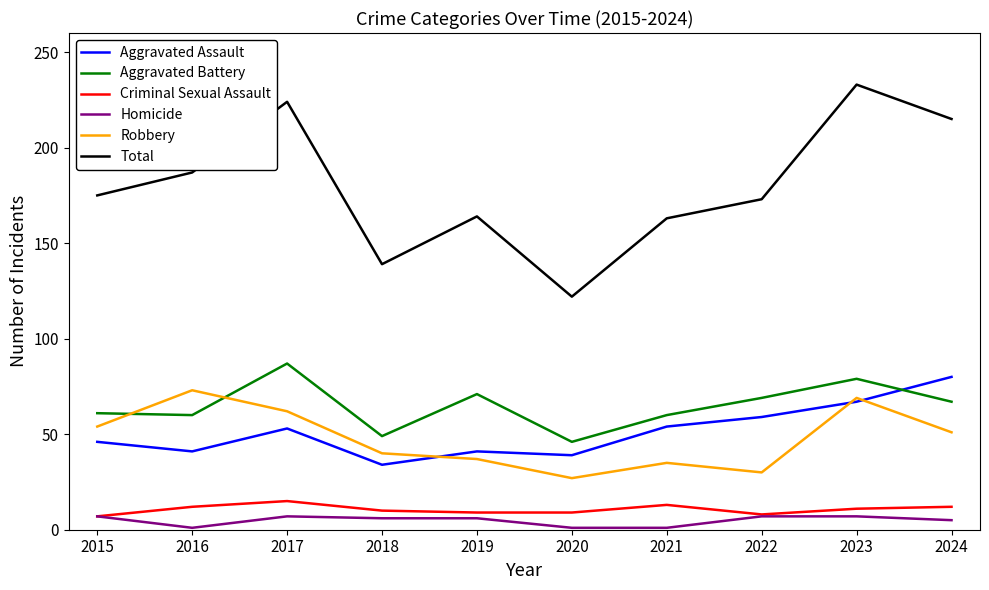

What are all the series names shown in the legend?

Aggravated Assault, Aggravated Battery, Criminal Sexual Assault, Homicide, Robbery, Total